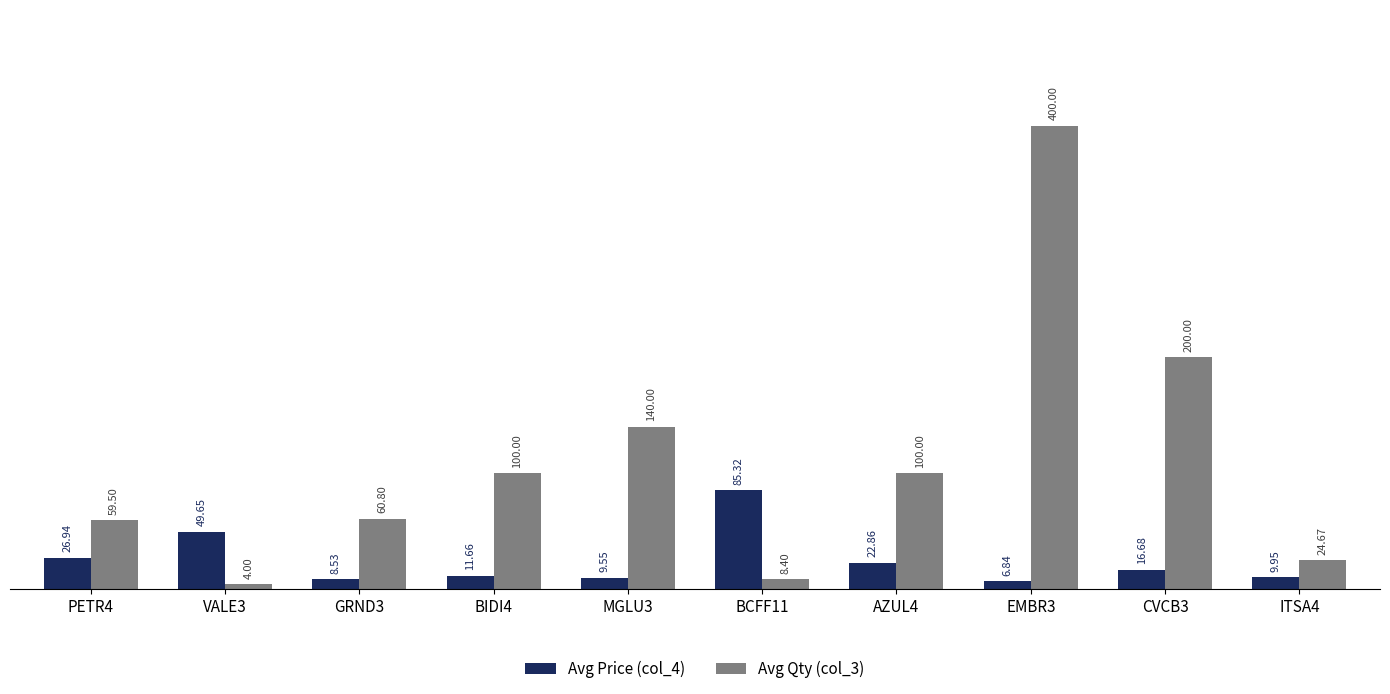

What are all the series names shown in the legend?

Avg Price (col_4), Avg Qty (col_3)